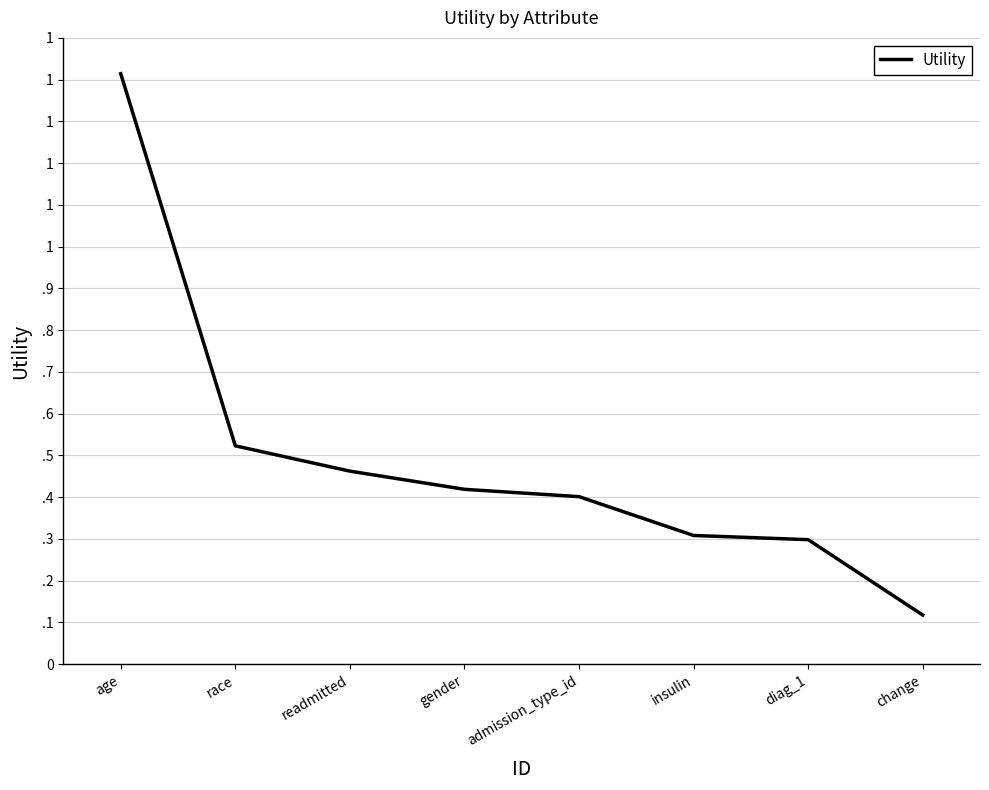

The value at diag_1 is 0.5. True or false?

False